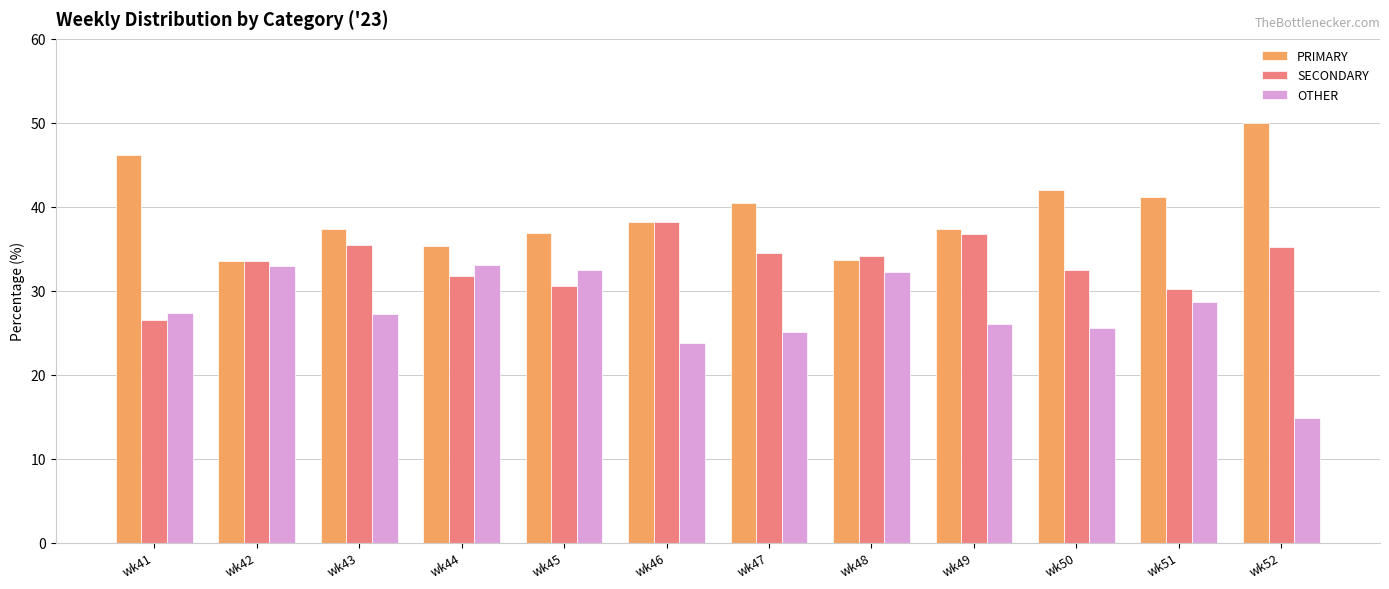

What is the total value across all series at wk48?

100.0